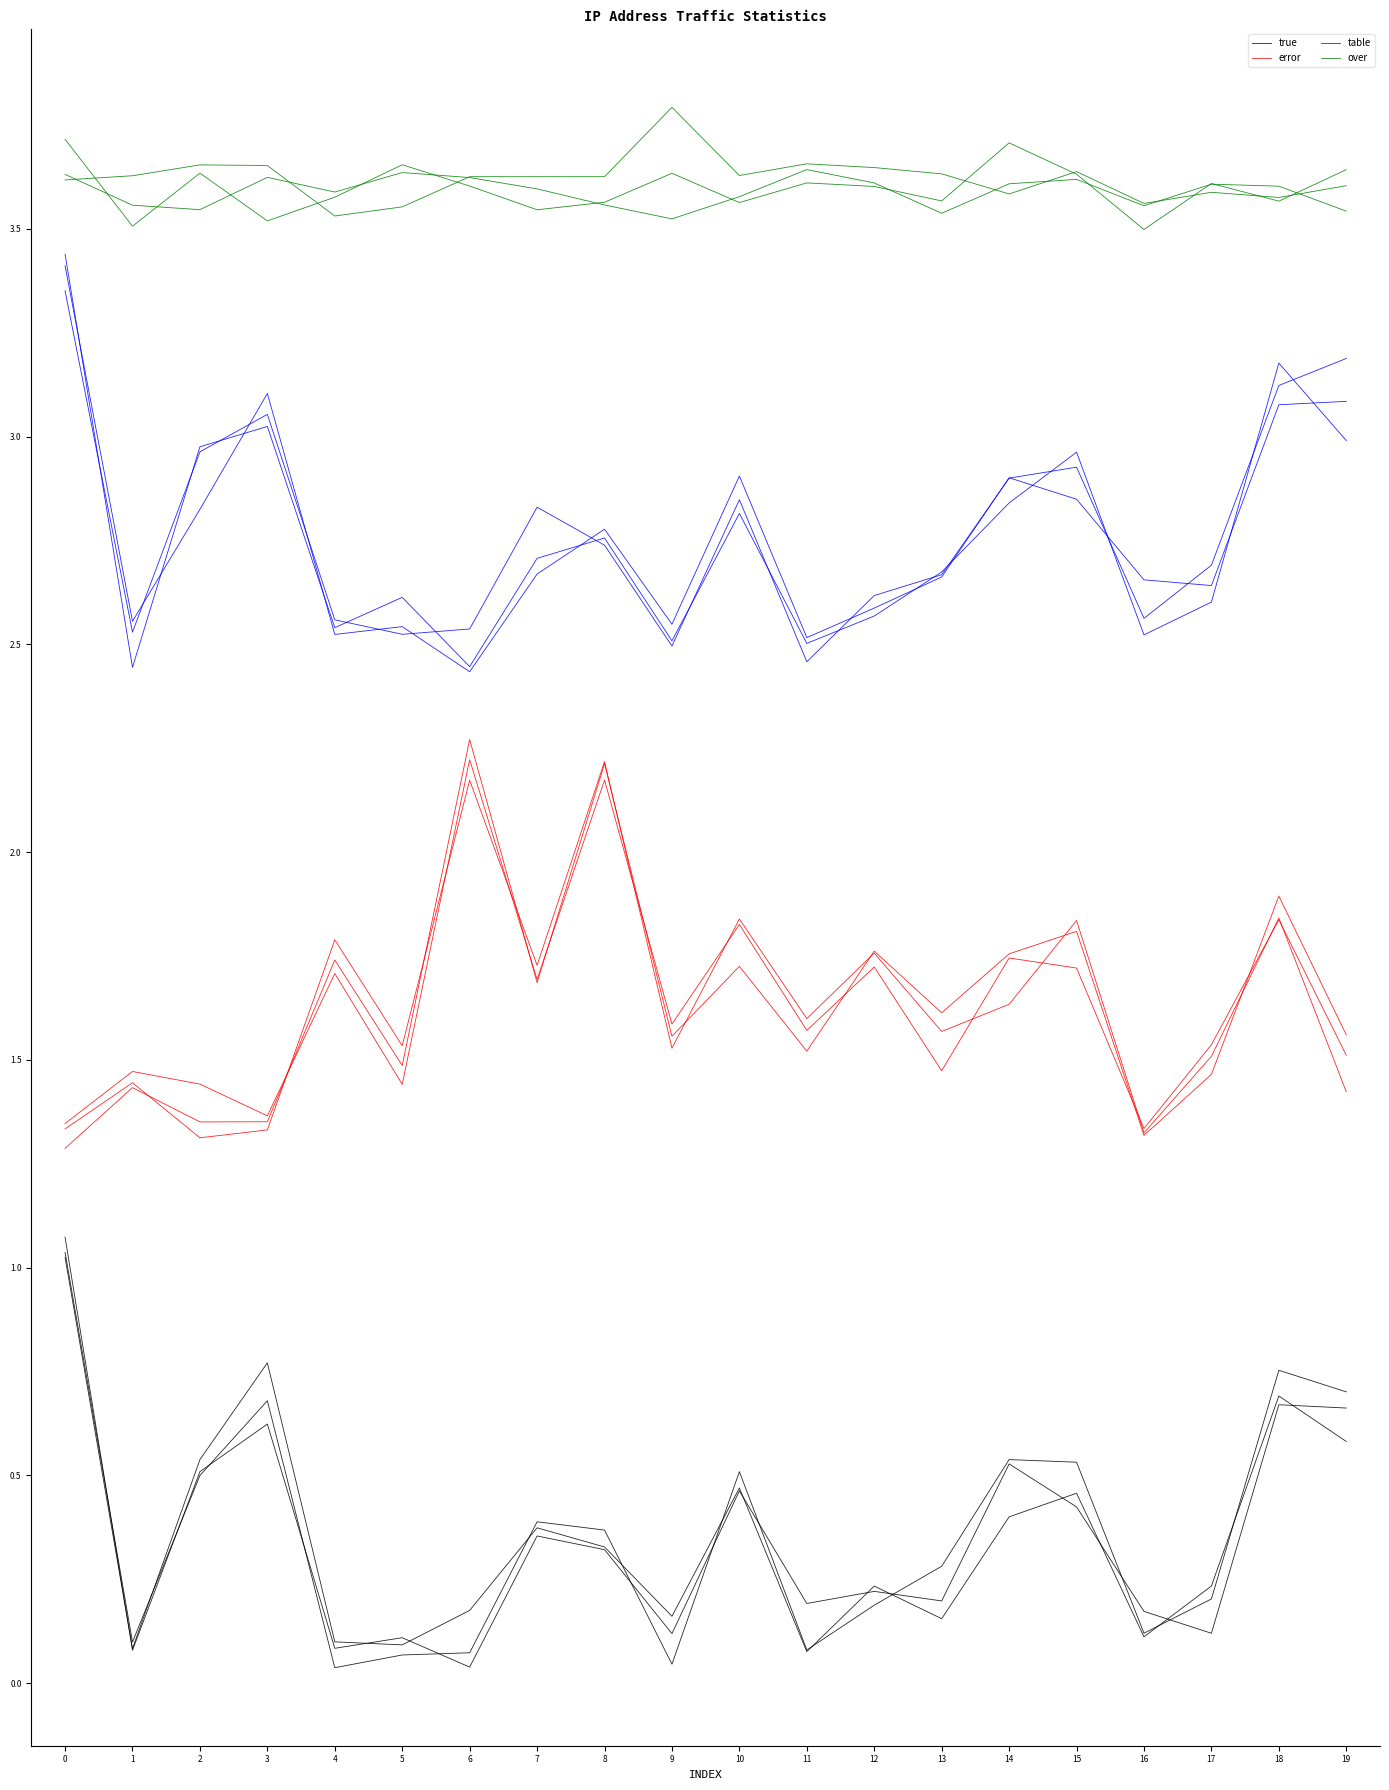

How many lines are shown in the chart?

4